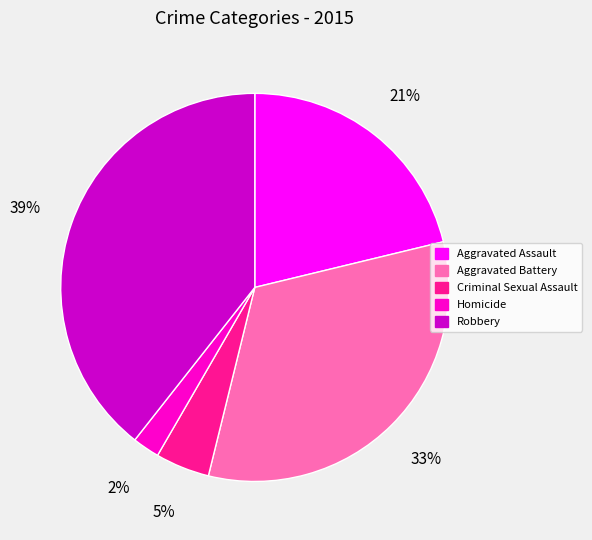

Does Robbery account for over 50% of the chart?

No